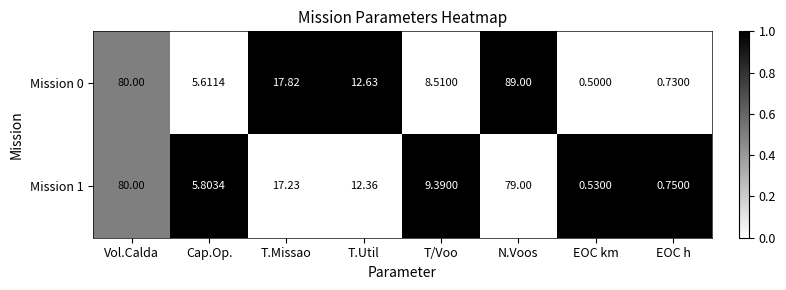

What is the spread (max minus min) of values at T/Voo?

0.9